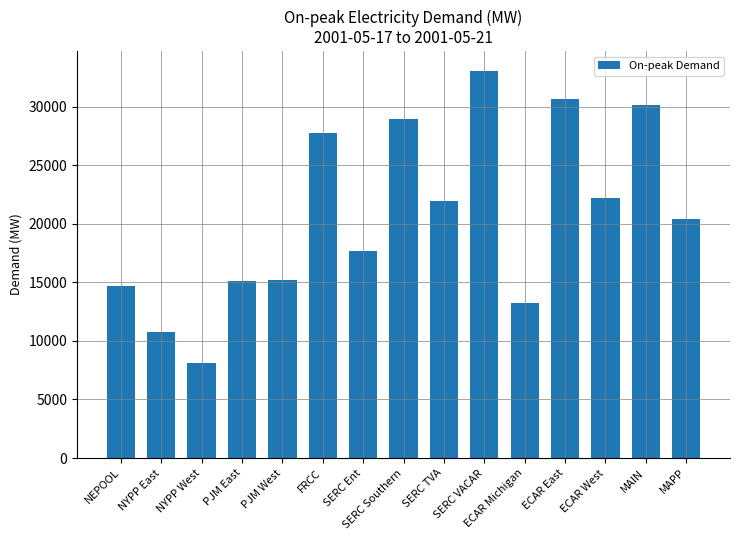

What is the label of the 14th bar from the left?

MAIN